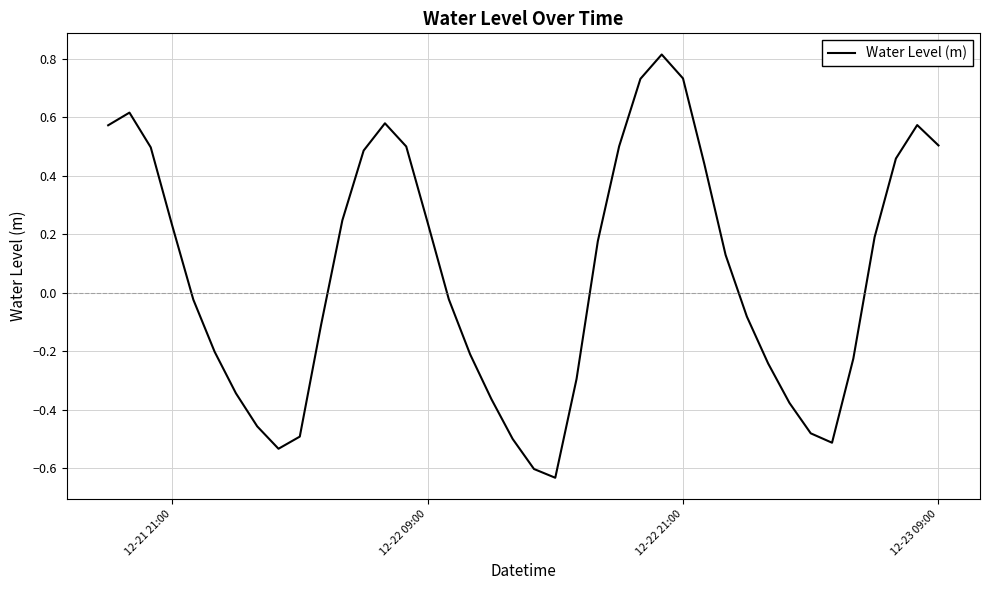

What is the maximum value shown in the chart?

0.8